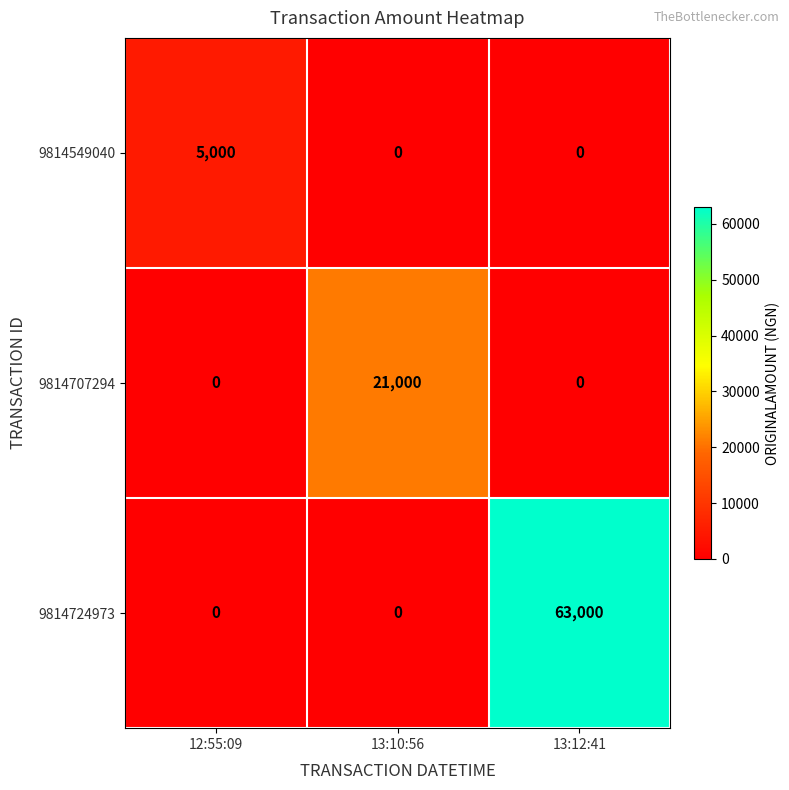

What is the difference between the highest and lowest values at 13:10:56?

21000